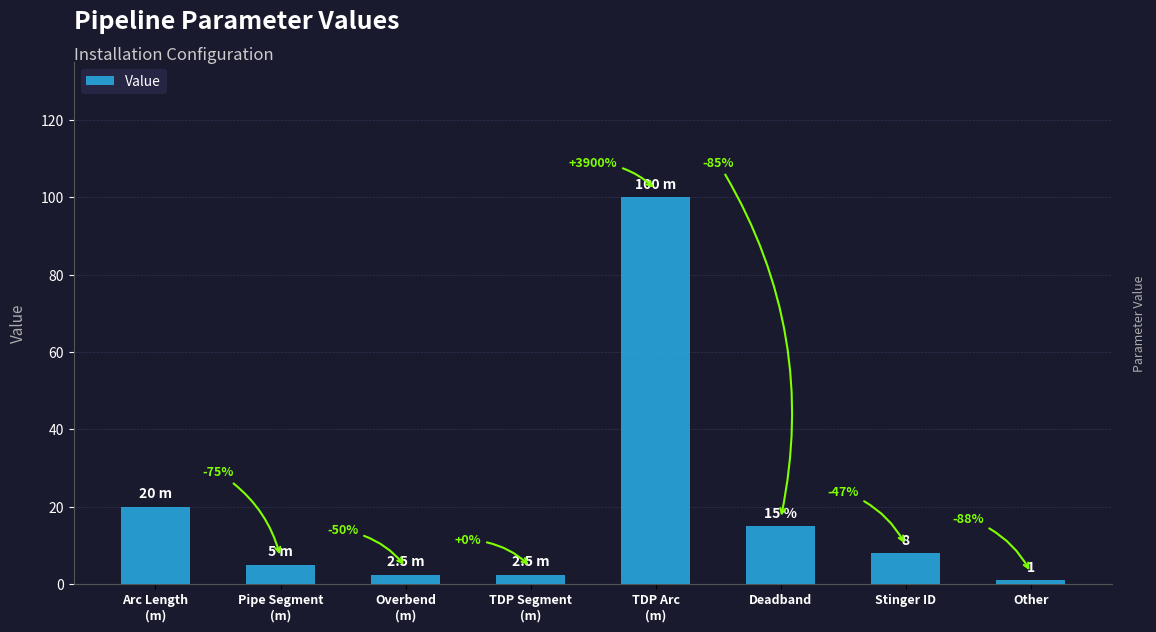

Does the chart contain any negative values?

No